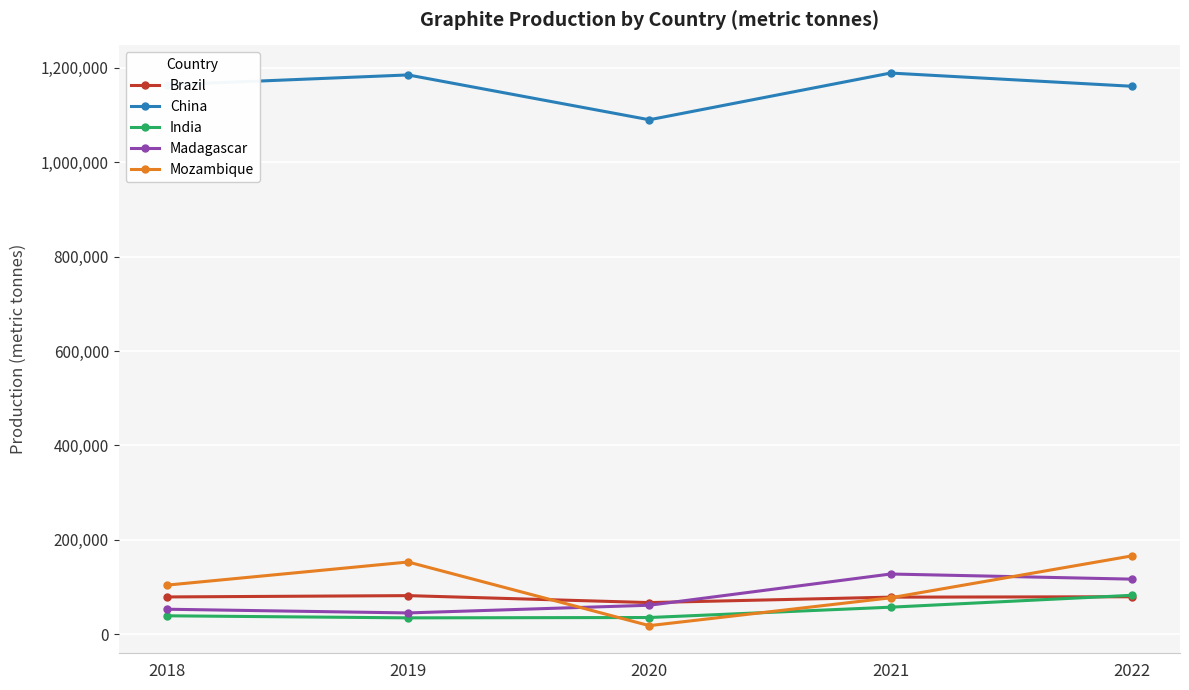

What is the maximum value for India?

82439